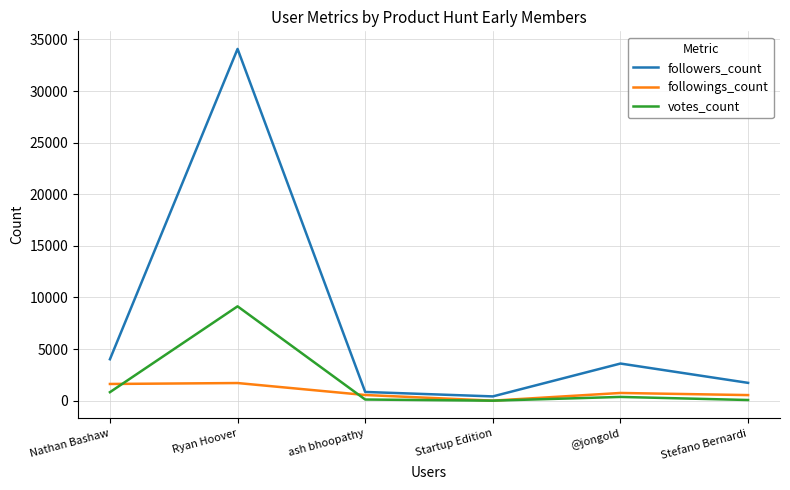

Which category has the highest value in the votes_count series?

Ryan Hoover